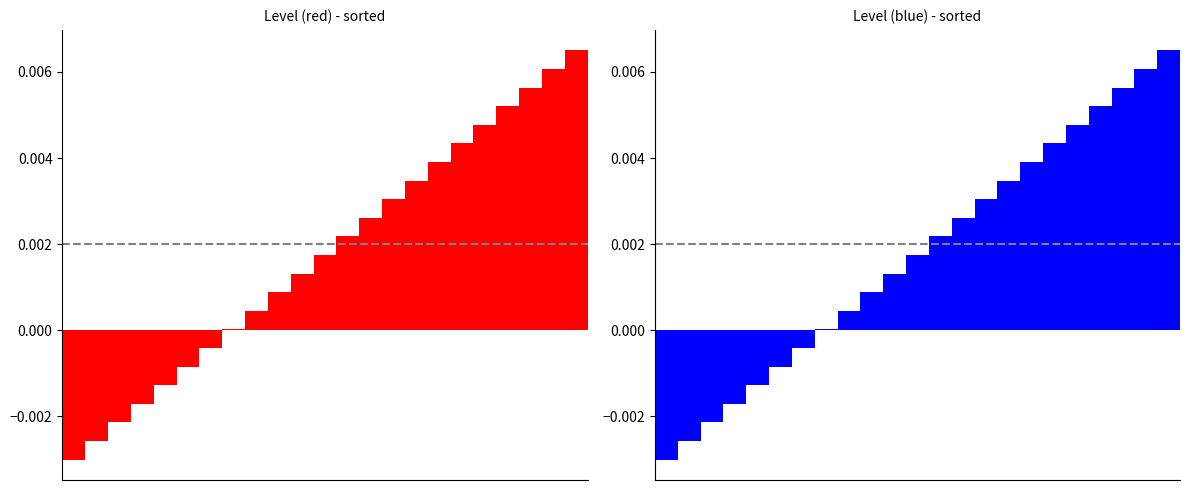

Rank the categories by value from lowest to highest.

0, 1, 2, 3, 4, 5, 6, 7, 8, 9, 10, 11, 12, 13, 14, 15, 16, 17, 18, 19, 20, 21, 22